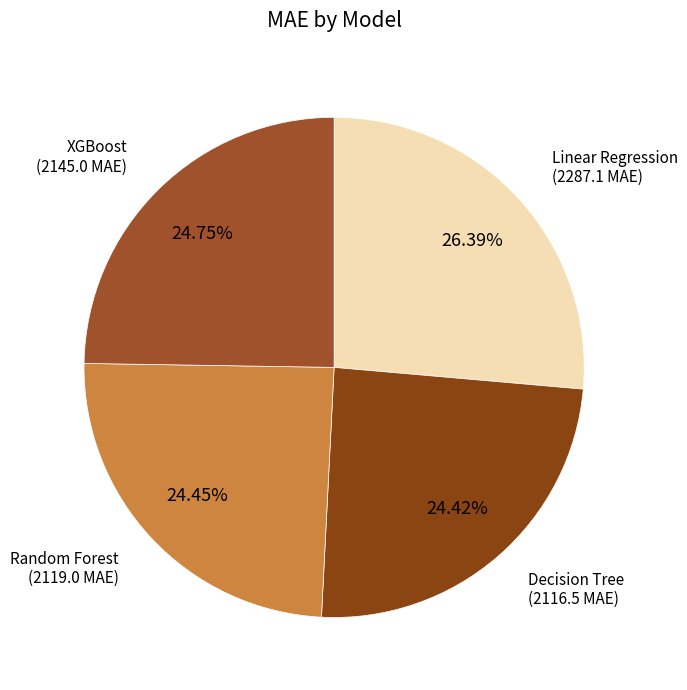

Which slice is the largest?

Linear Regression